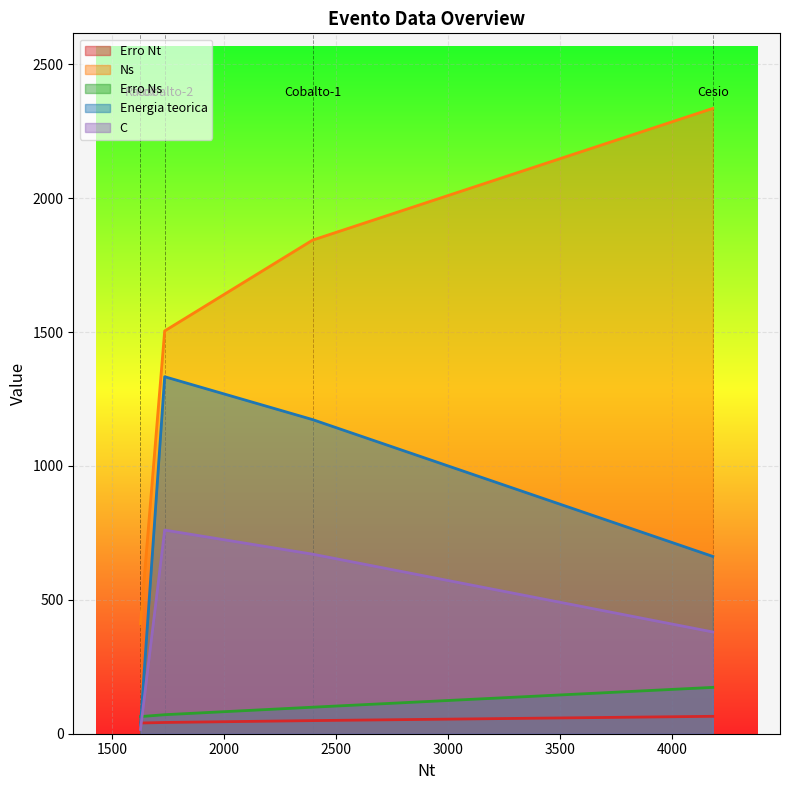

At which label does Energia teorica first exceed 1173?

Cobalto-2